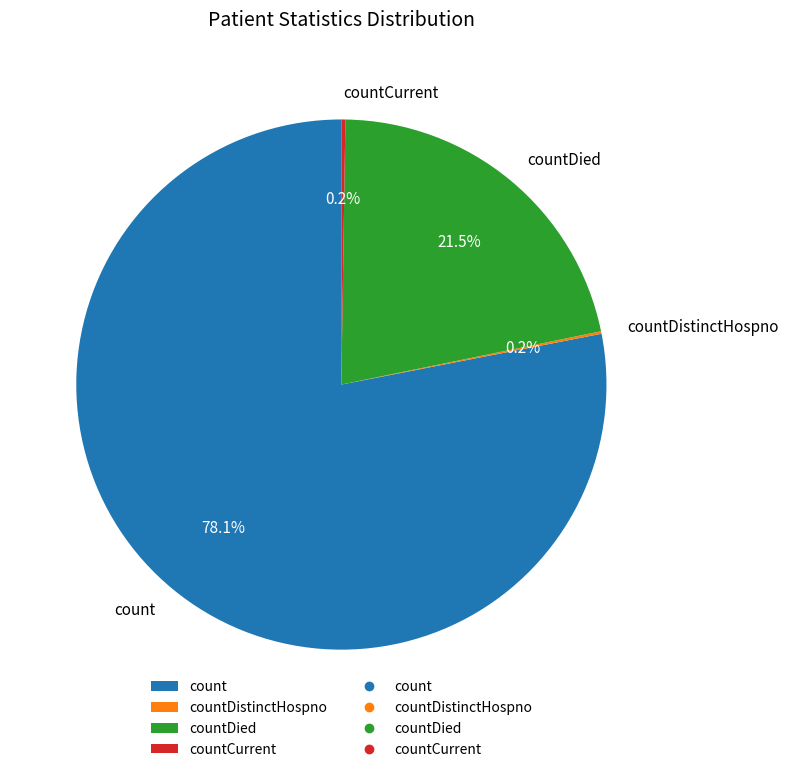

To the nearest percent, what is the difference between the largest and smallest slice percentages?

78%